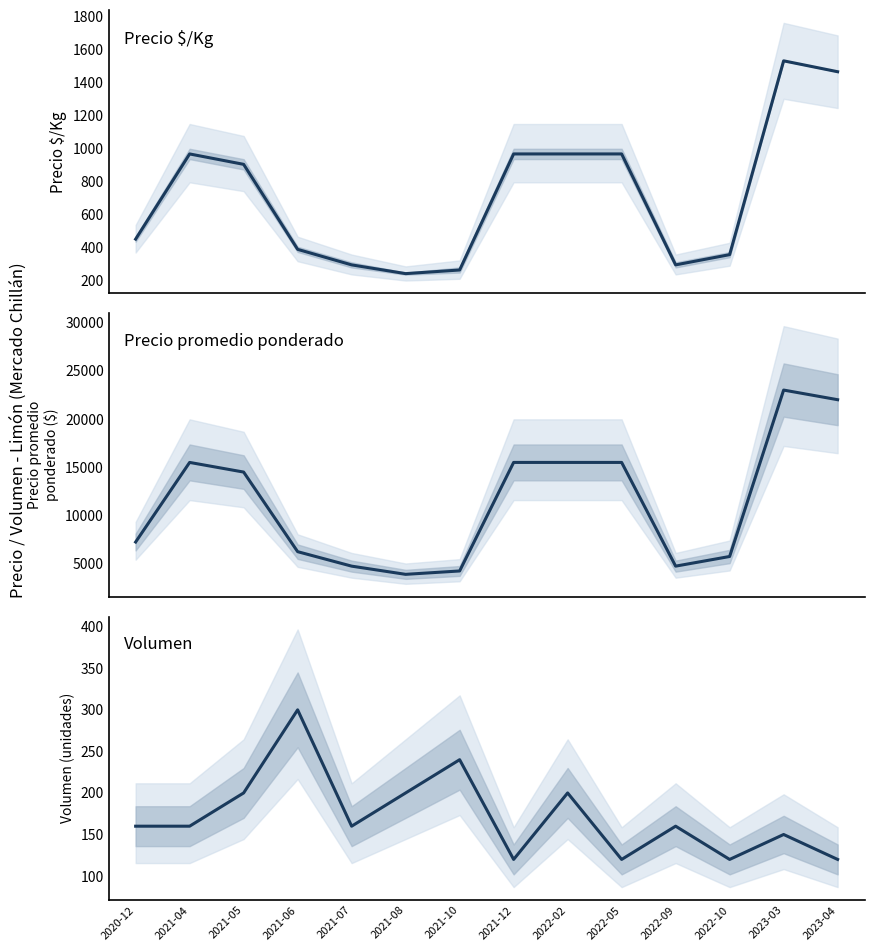

How many lines are shown in the chart?

3